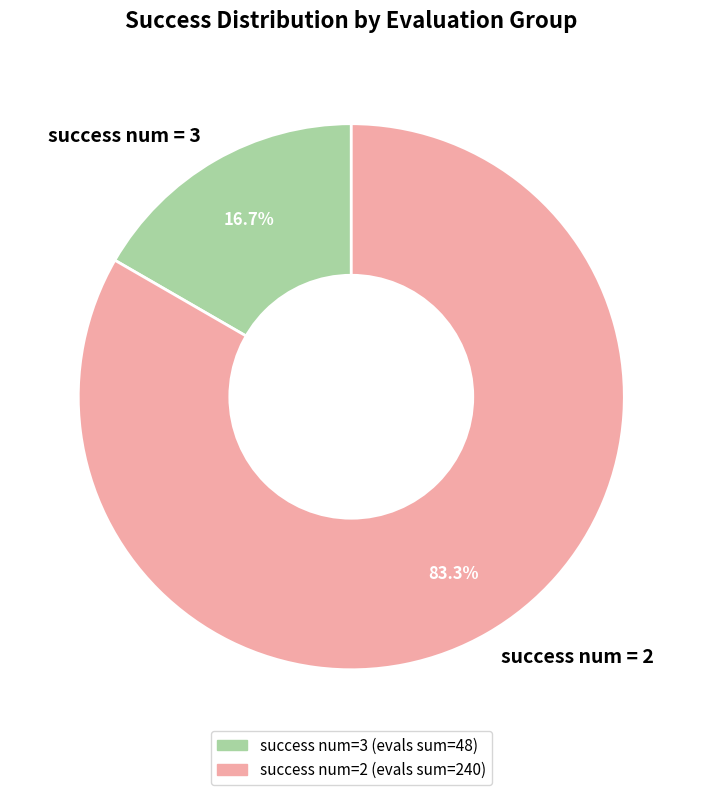

What is the largest slice in the pie chart?

success num = 2